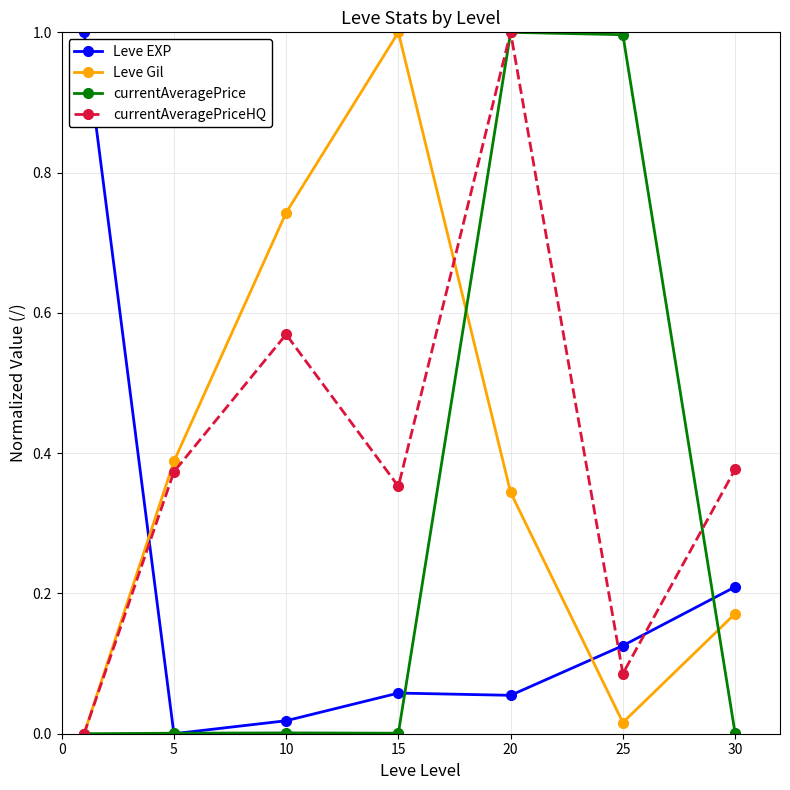

What is the difference between the maximum and second lowest values in the Leve Gil series?

1.0